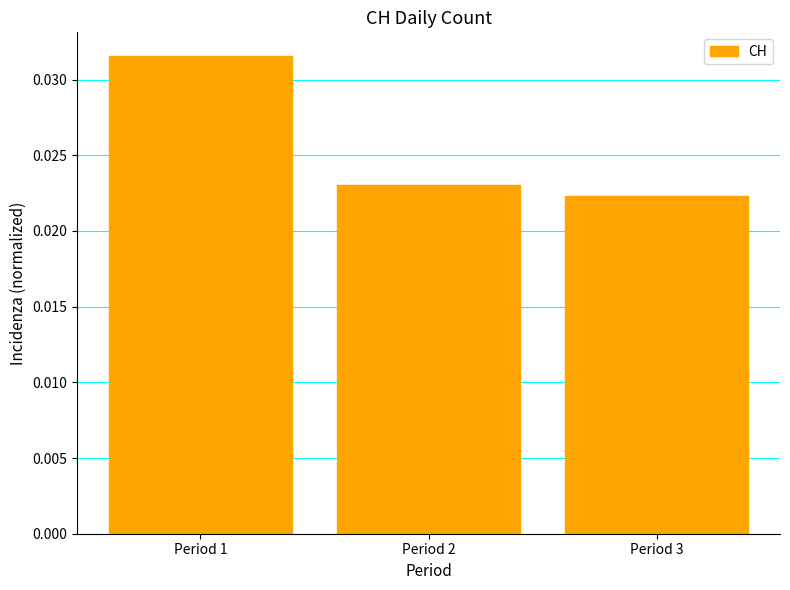

Between Period 1 and Period 2, which is larger?

Period 1